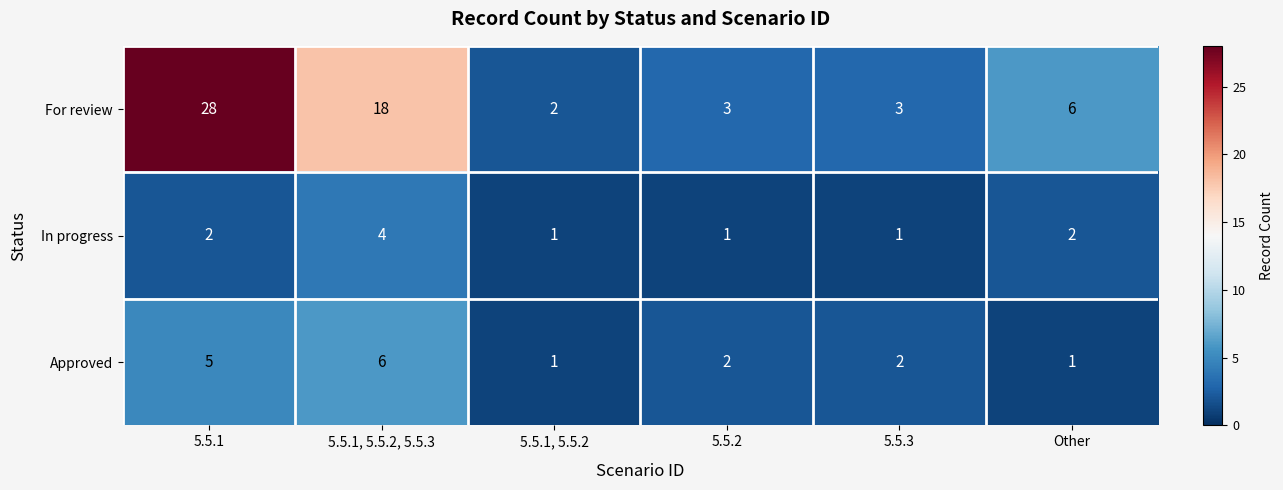

At which category does the chart reach its peak across all series?

5.5.1